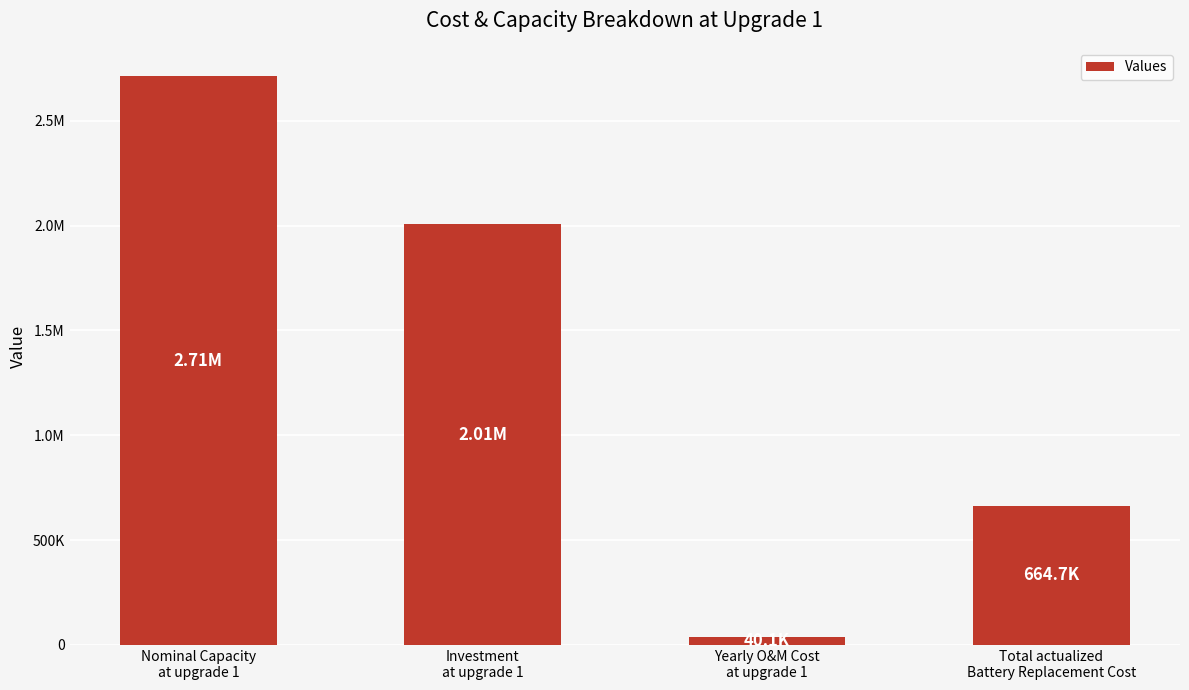

Reading left to right, list all the values displayed in this chart.

2712216.3	2007040.0	40140.8	664663.6